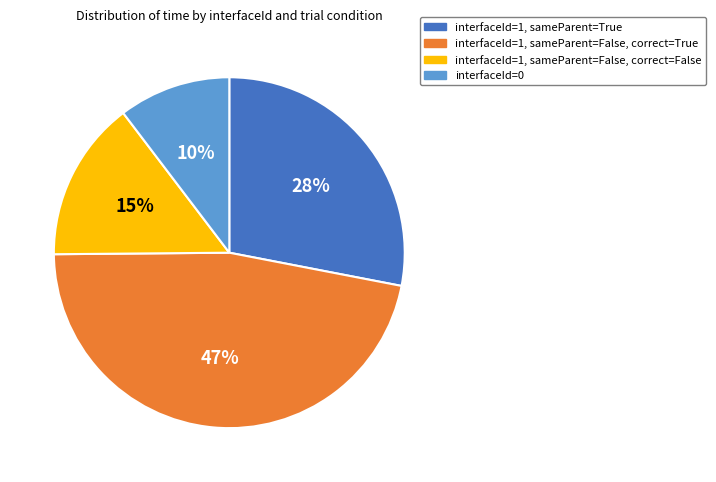

The interfaceId=1, sameParent=True slice represents 20% of the pie. True or false?

False